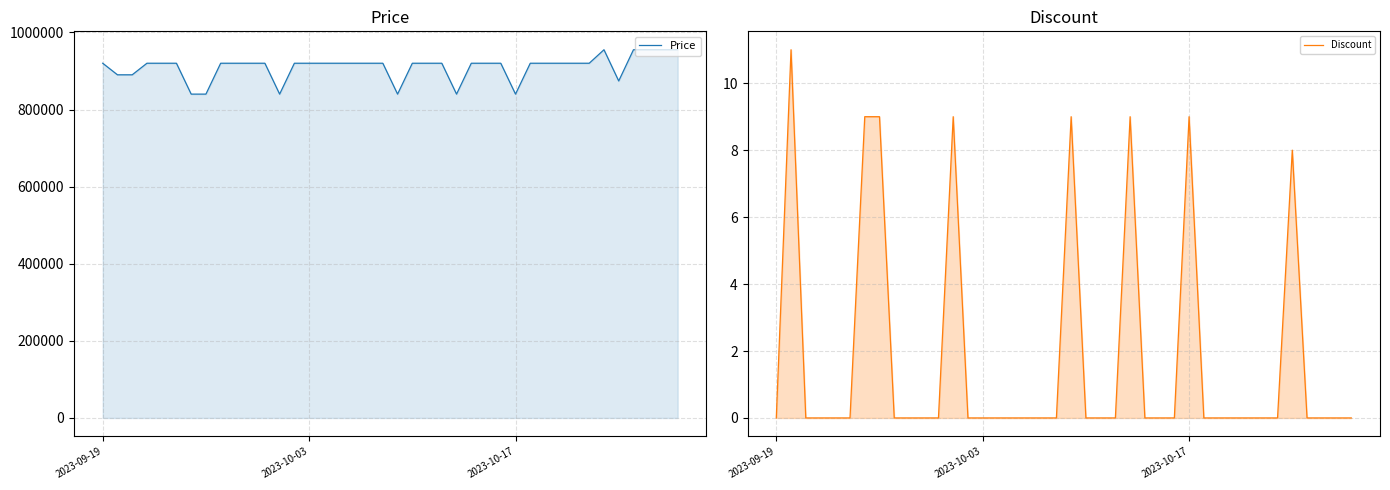

How many series are shown in this chart?

2